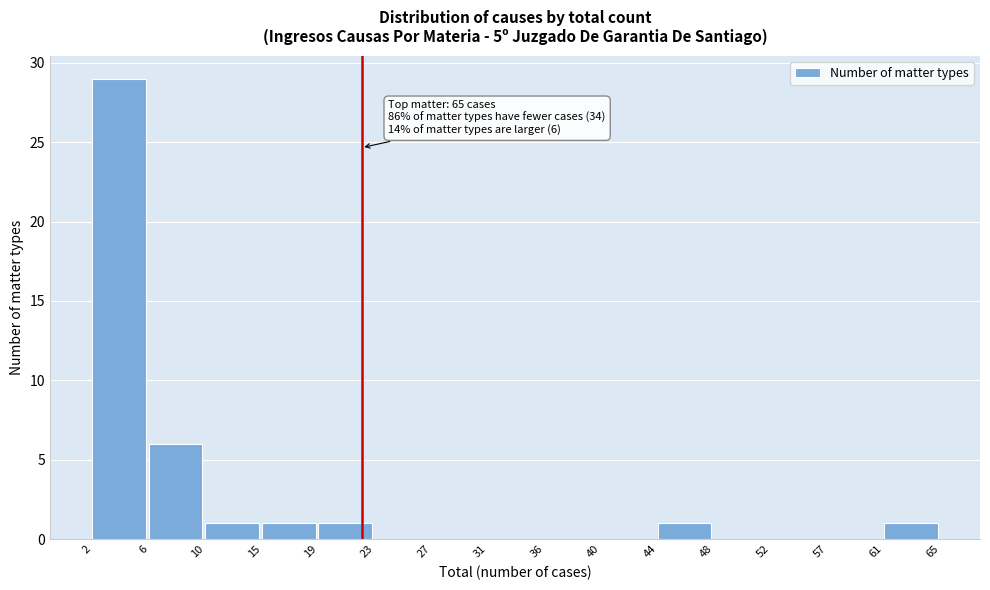

Over which range of the x-axis is the bar tallest?

2 to 6